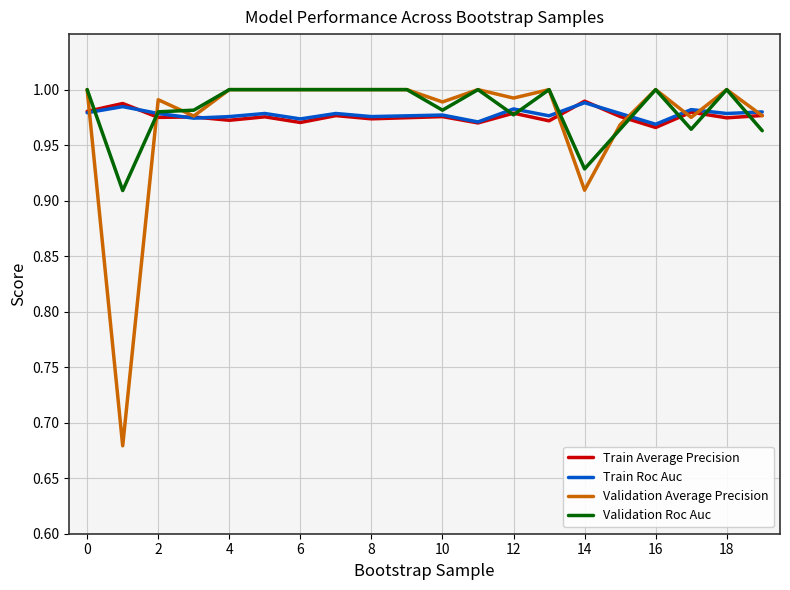

Which series has the widest spread of values?

Validation Average Precision